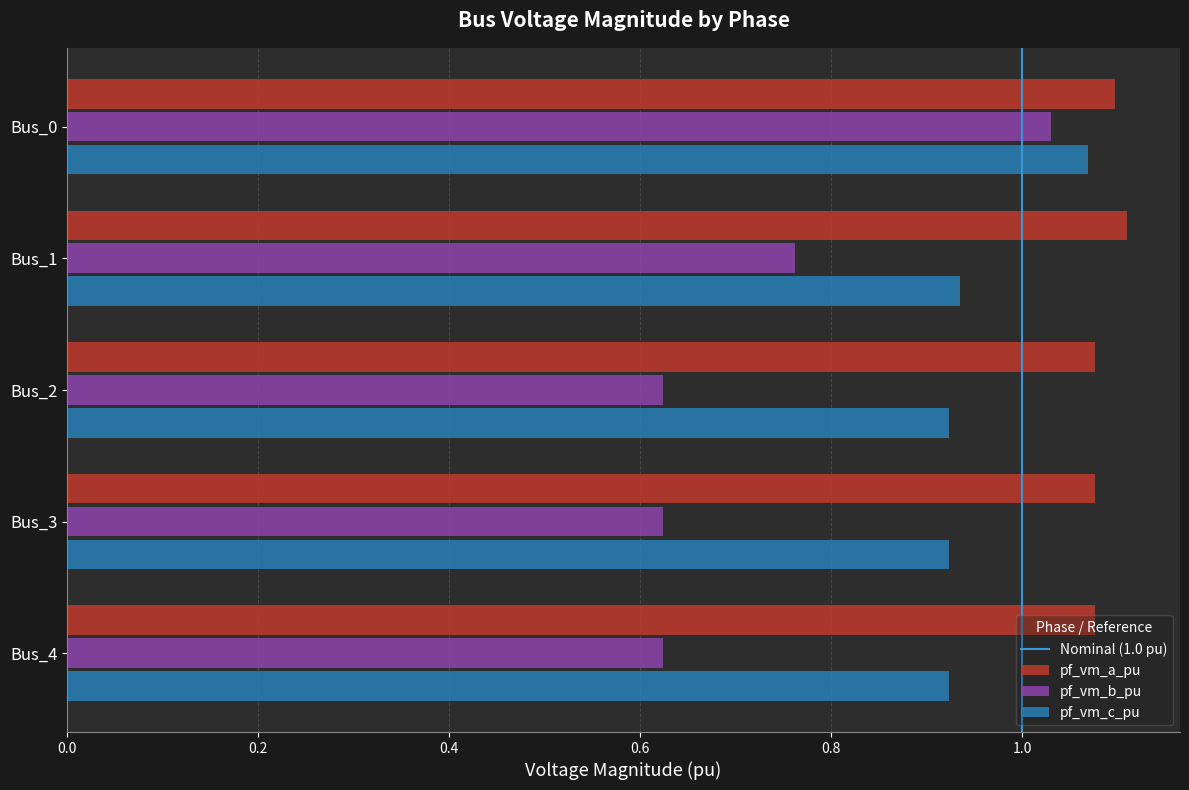

What is the difference between the maximum and second lowest values in the pf_vm_b_pu series?

0.4